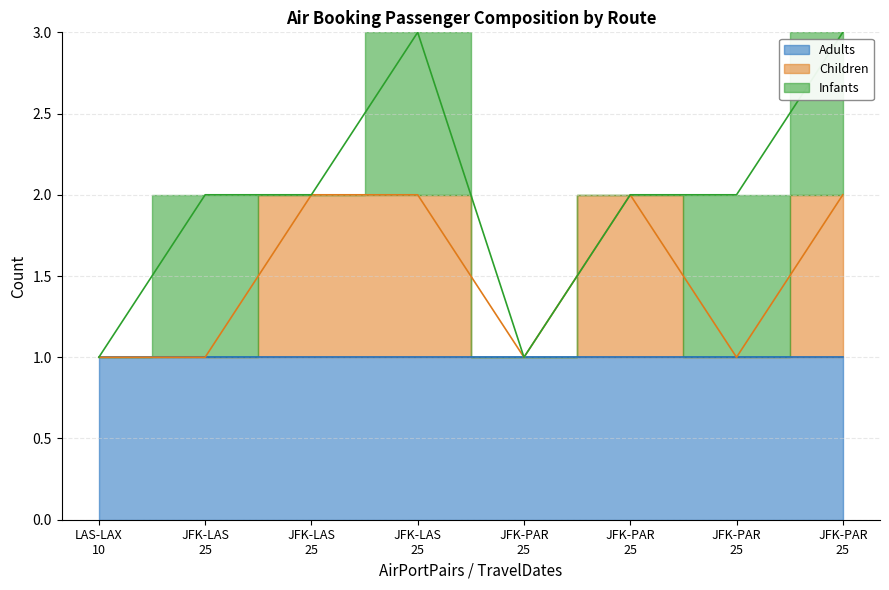

Where is Children nearest to the value 0?

LAS-LAX
10